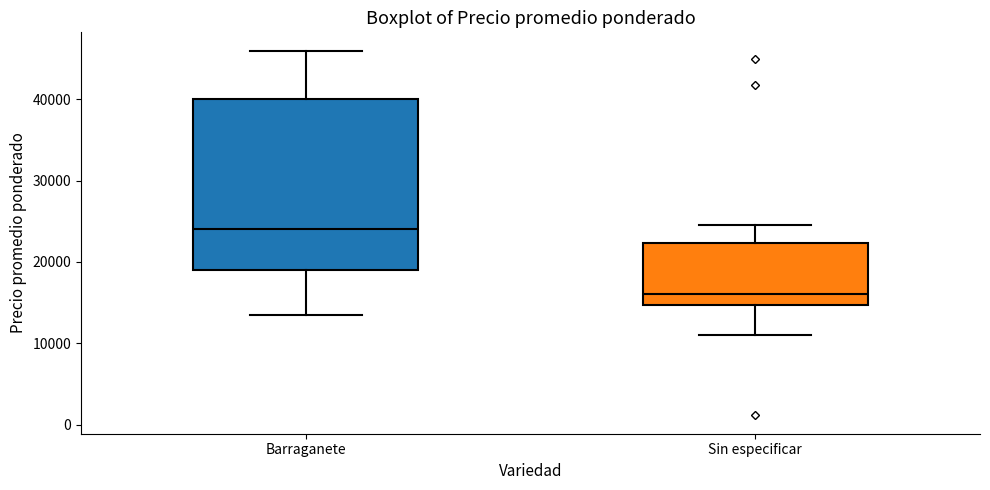

Reading left to right, read every box against the y-axis: the position of its median line, the range the box covers, and the ends of its whiskers. The values are not printed on the chart, so give them approximately, as read against the axis.

Barraganete: median 24000, box 19000 to 40000, whiskers 13000 to 46000
Sin especificar: median 16000, box 15000 to 22000, whiskers 11000 to 25000